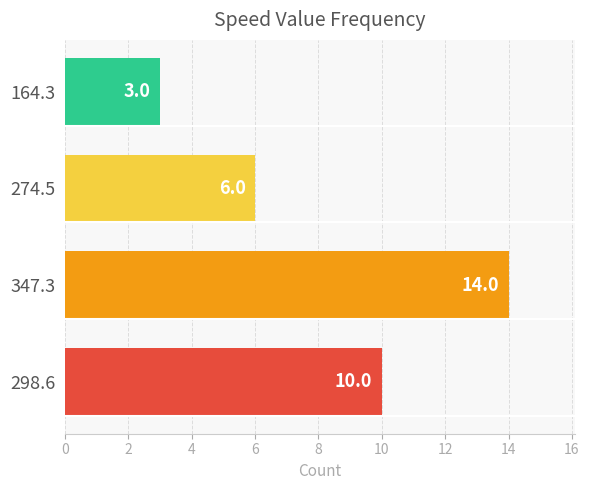

Which category has the highest value across all series?

347.3